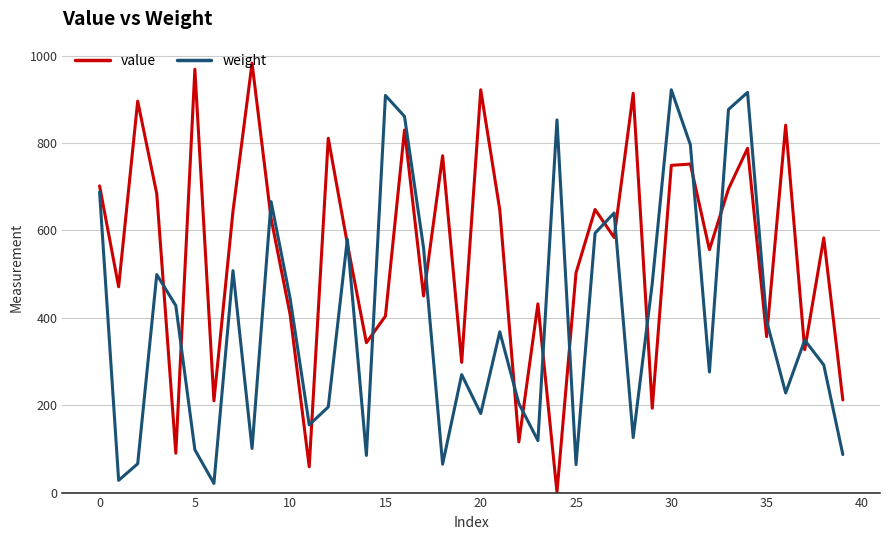

How many lines are shown in the chart?

2